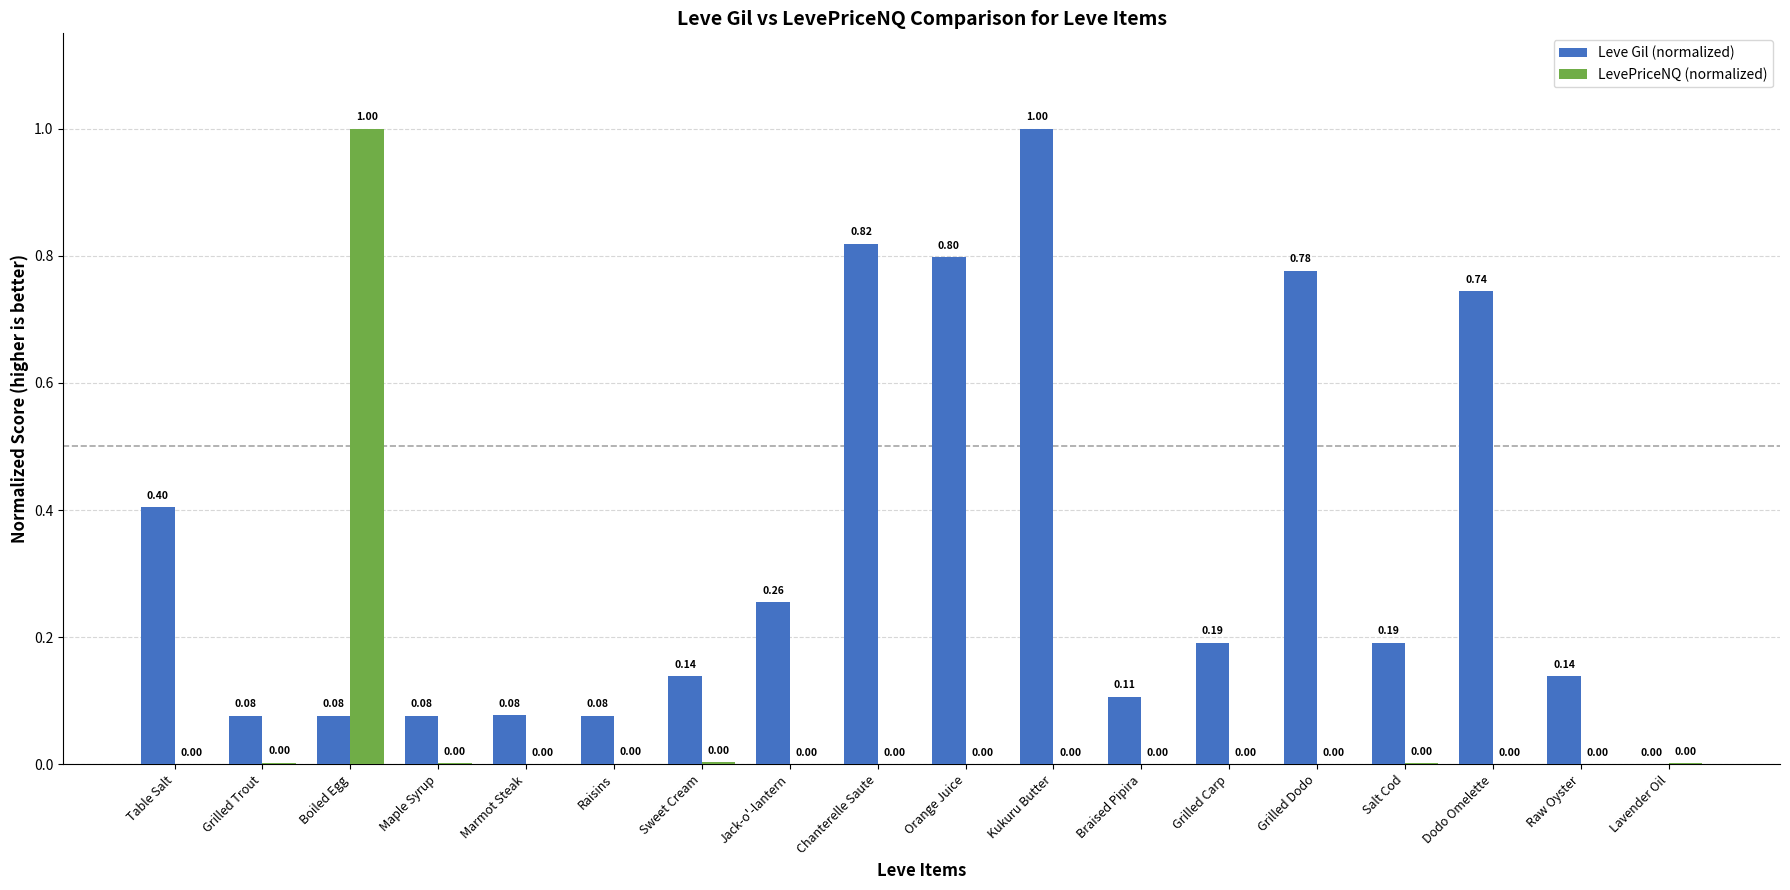

Which category has the highest value in the LevePriceNQ (normalized) series?

Boiled Egg